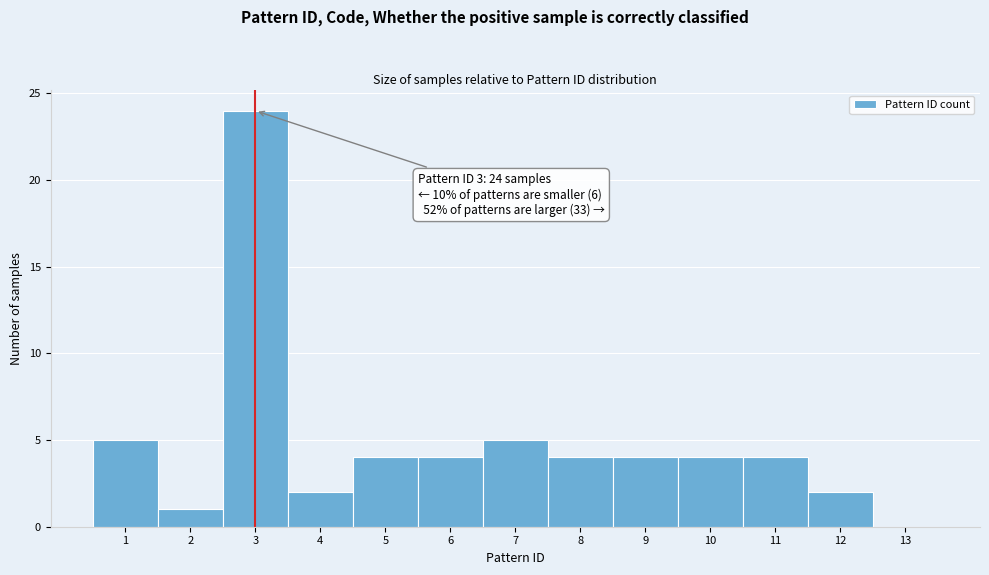

Over which range of the x-axis is the bar tallest?

2.5 to 3.5